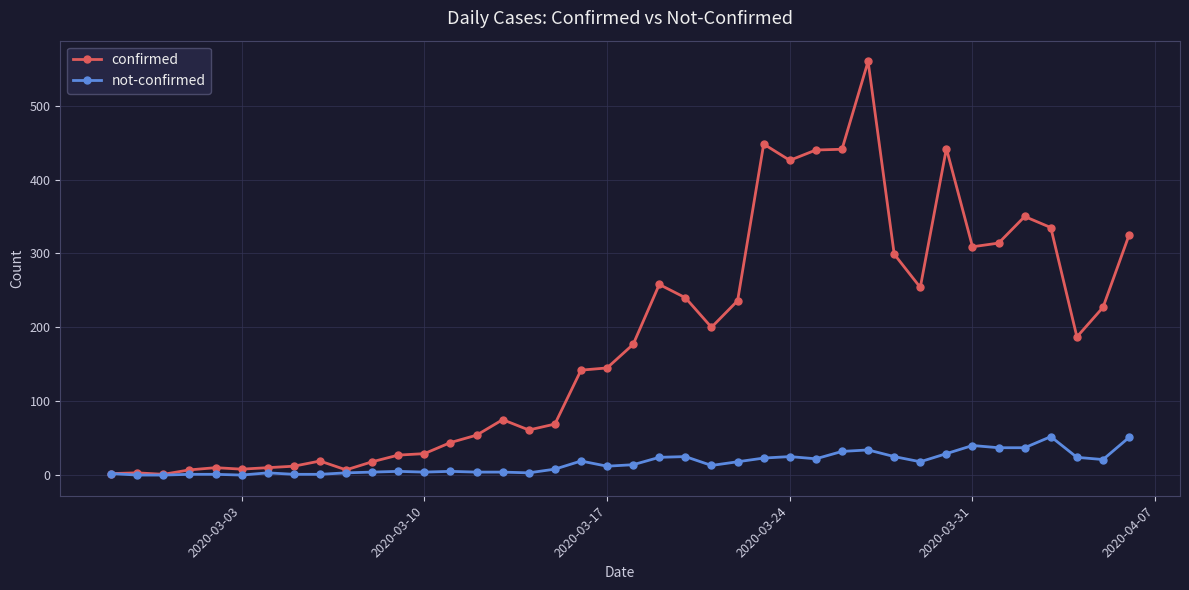

Which series has the largest total across all categories?

confirmed